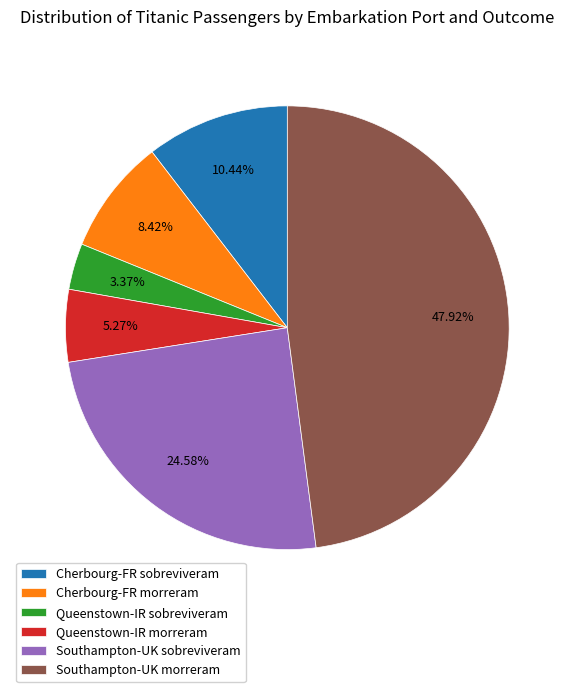

To the nearest percent, what is the difference between the largest and smallest slice percentages?

45%